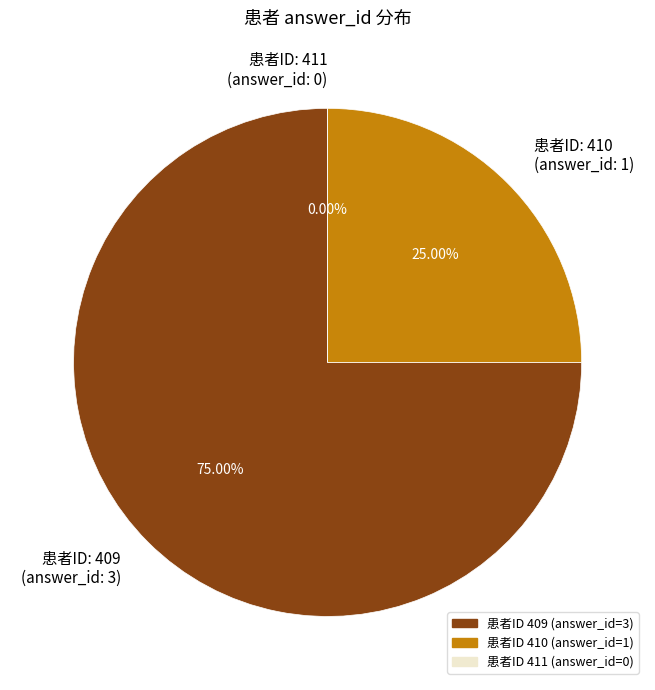

To the nearest percent, what is the average slice percentage?

33%